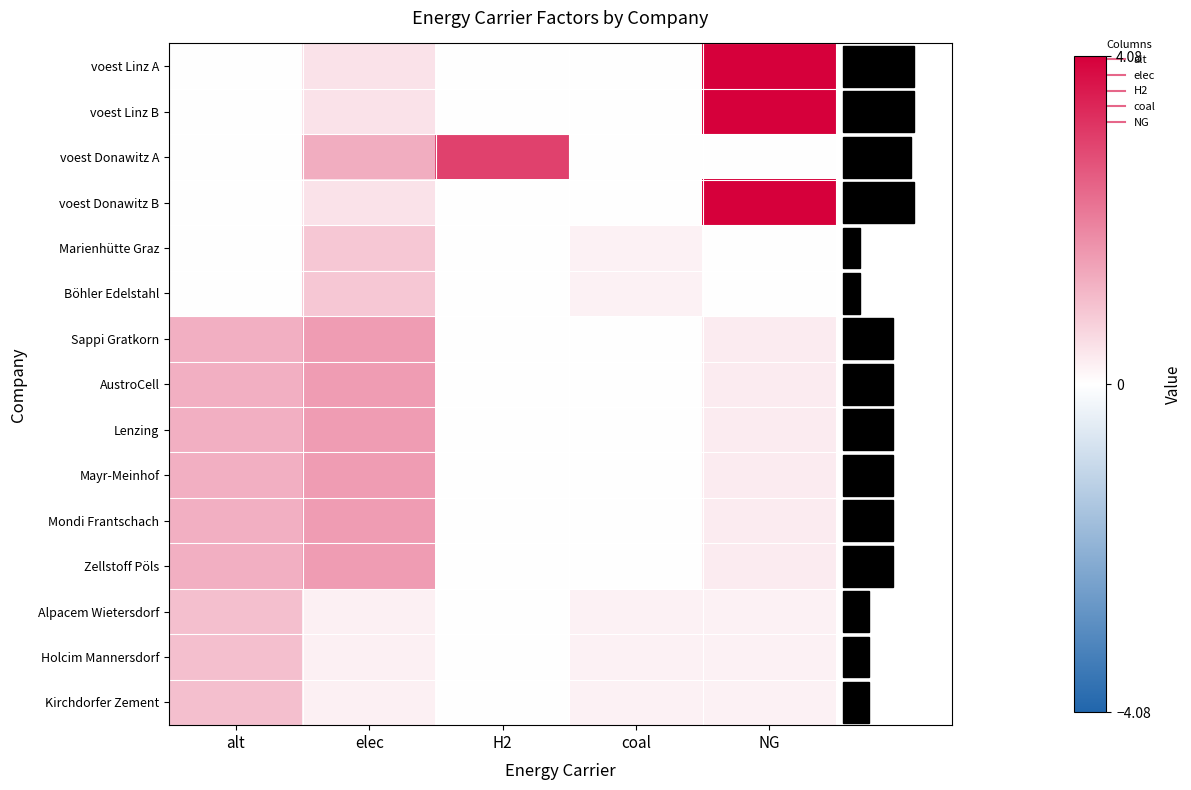

What is the greatest value displayed?

4.1